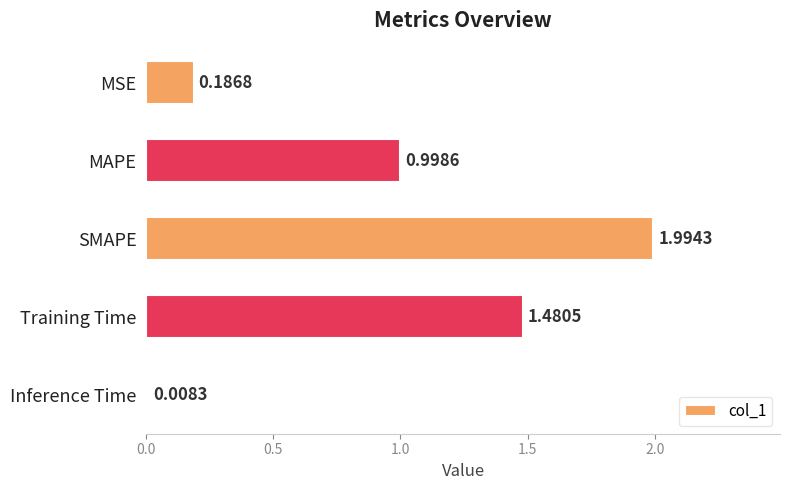

List the labels in order of value, smallest first.

Inference Time, MSE, MAPE, Training Time, SMAPE